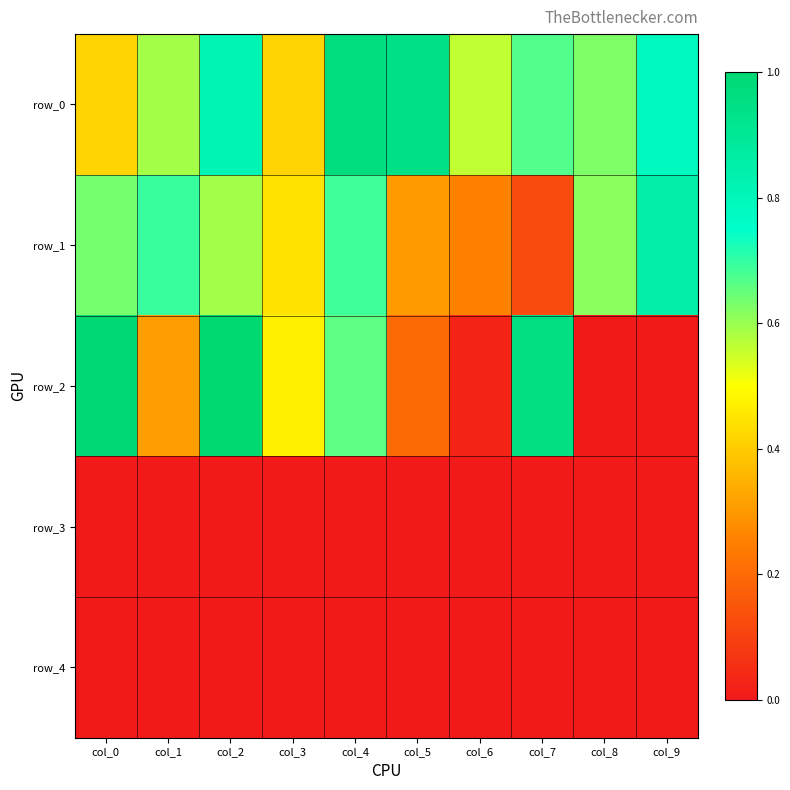

Which category has the lowest value across all series?

col_8